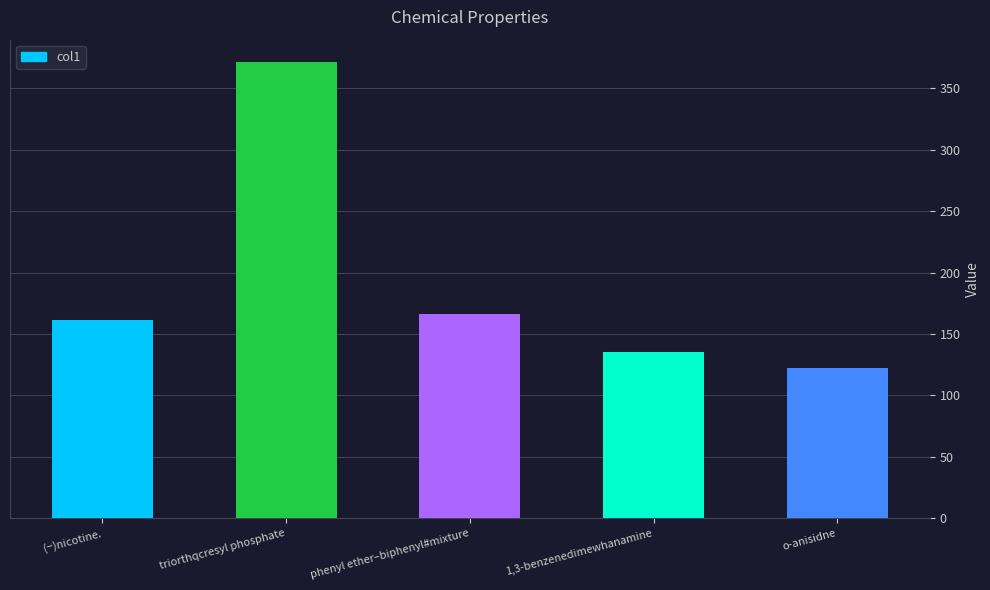

What is the approximate value at phenyl ether–biphenyl#mixture?

166.3